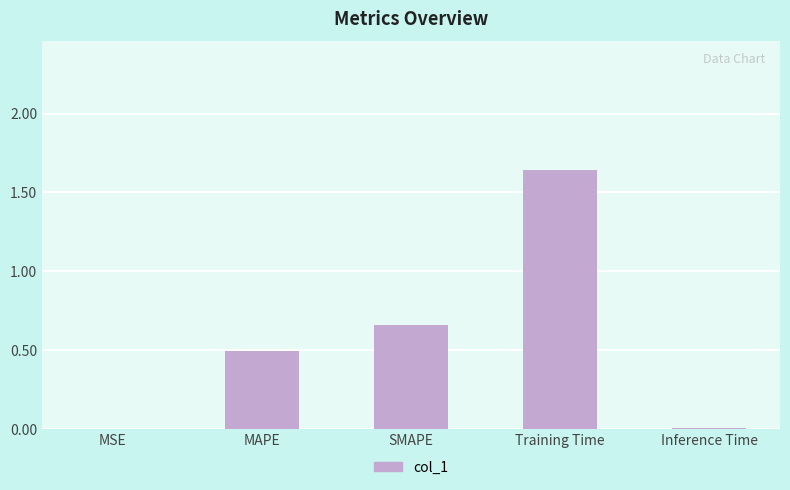

Which label corresponds to the largest value in the chart?

Training Time